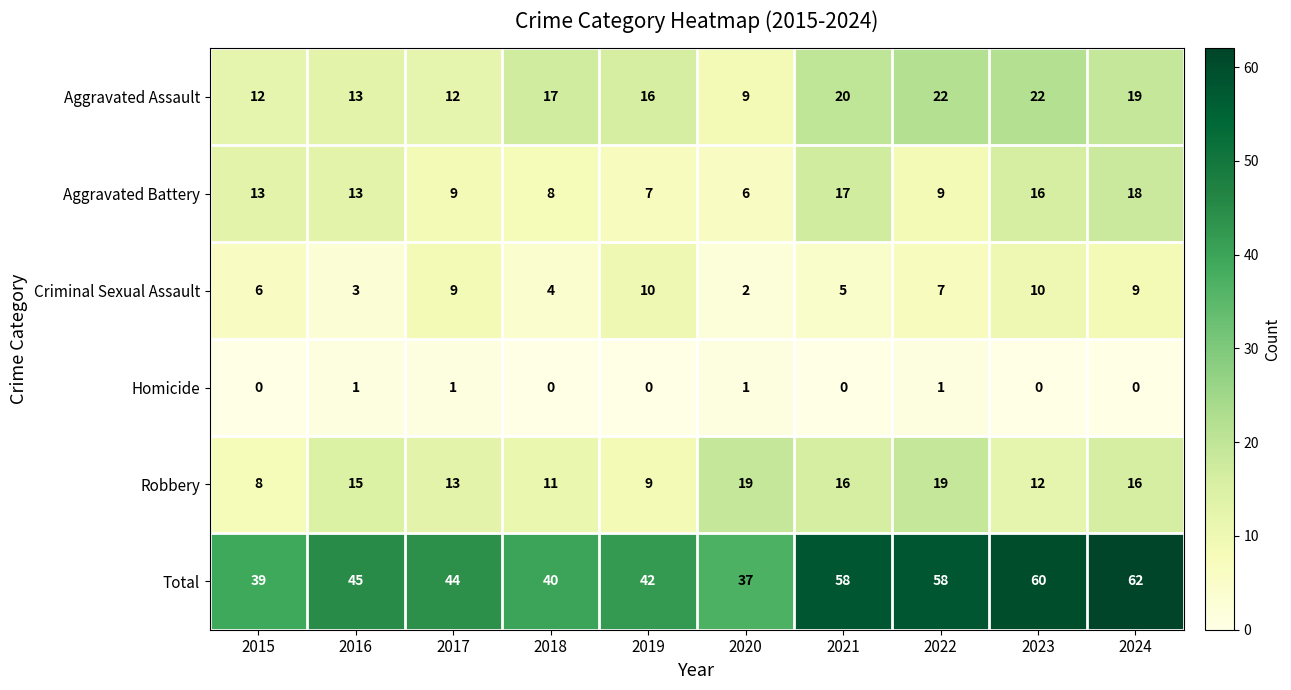

What value does the Robbery series have at 2017, to the nearest 5?

15